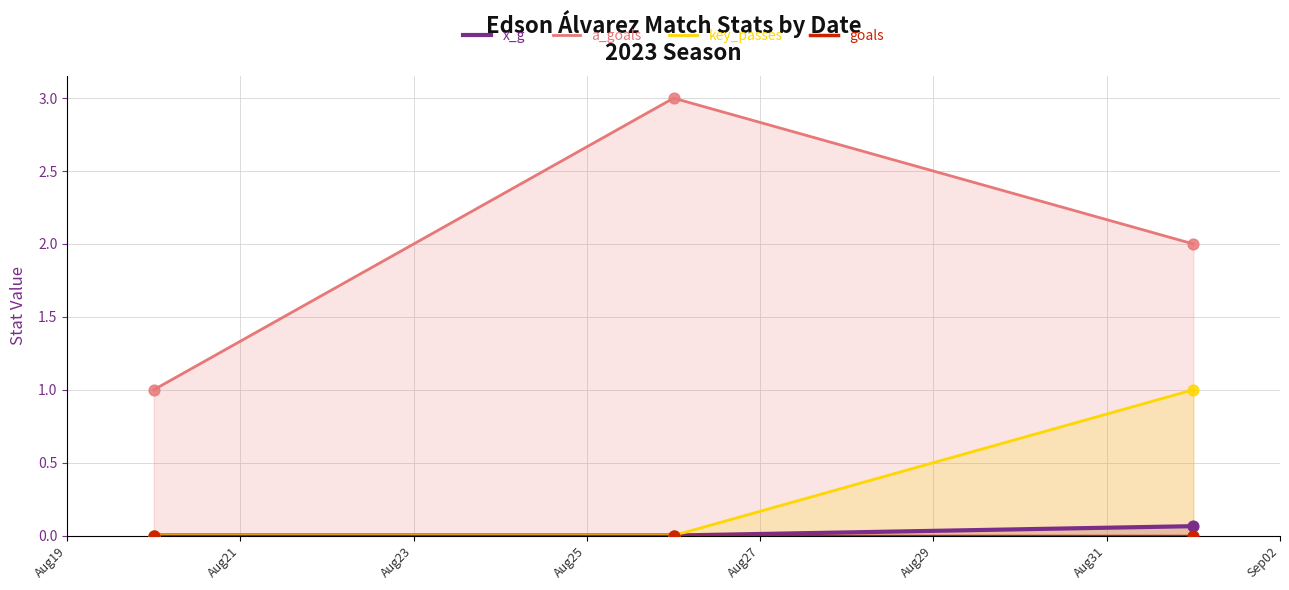

Which series contains the lowest Y value?

x_g